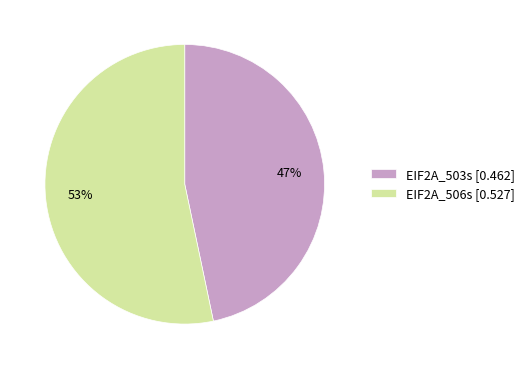

To the nearest percent, what is the average slice percentage?

50%